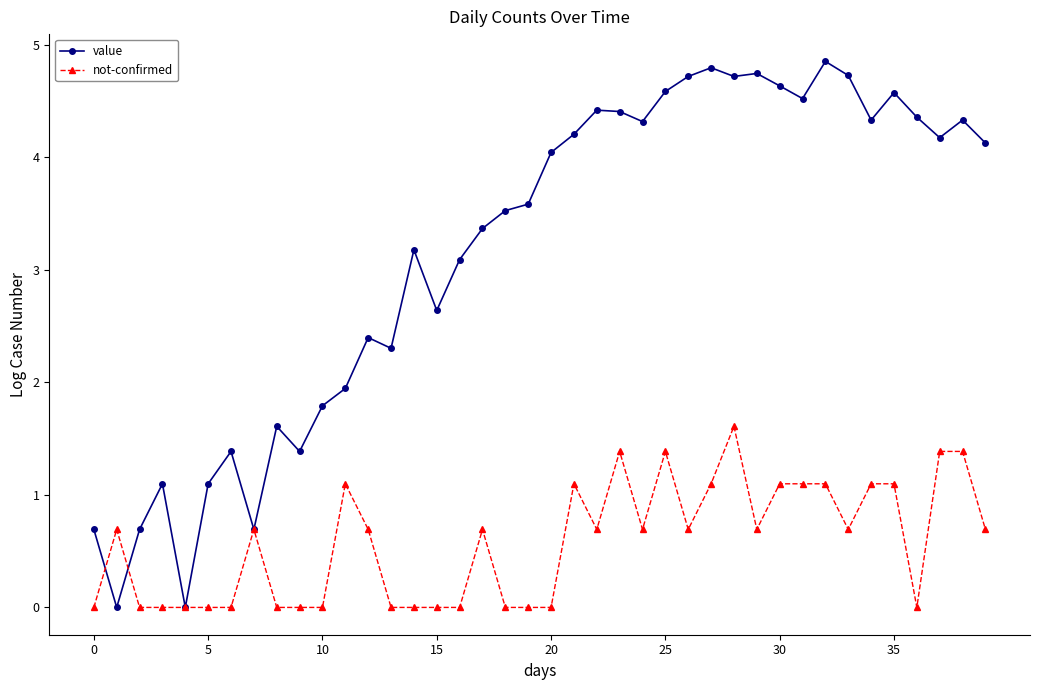

Rank the series by their maximum value, from highest to lowest.

value, not-confirmed